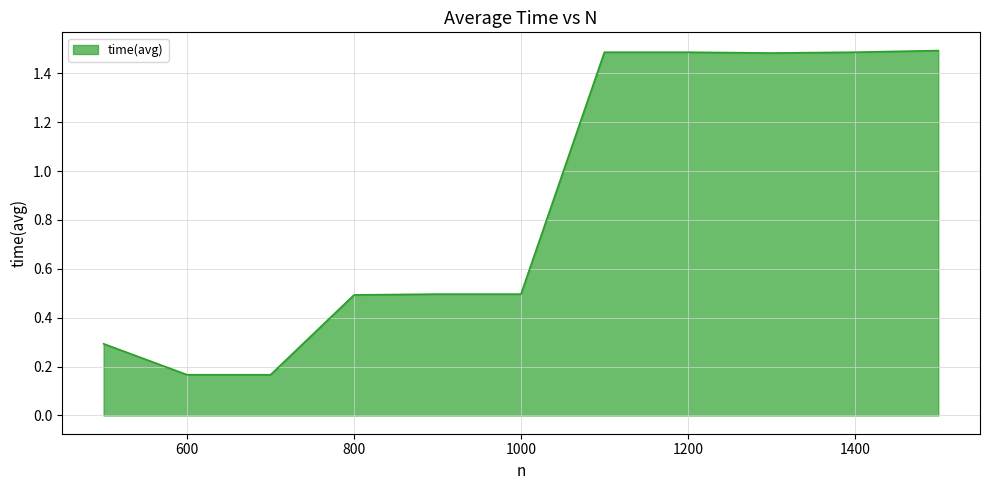

Is this an area chart (filled region under the line)?

Yes